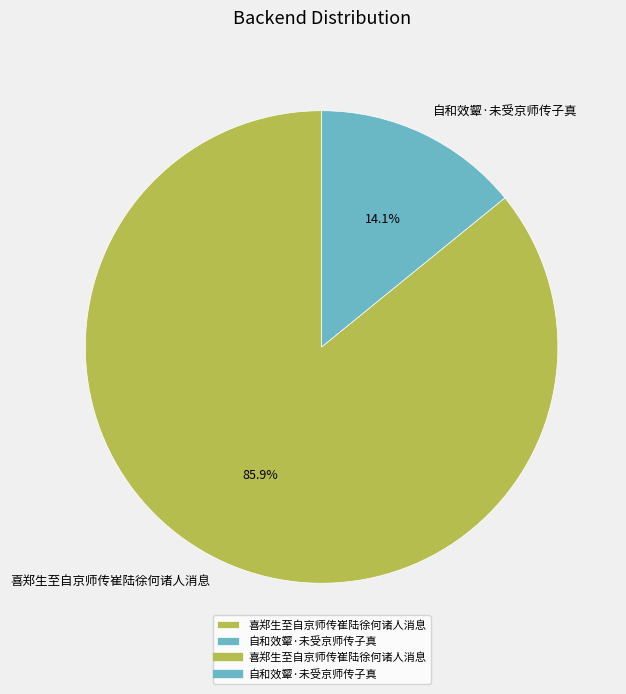

How many slices are in this pie chart?

2